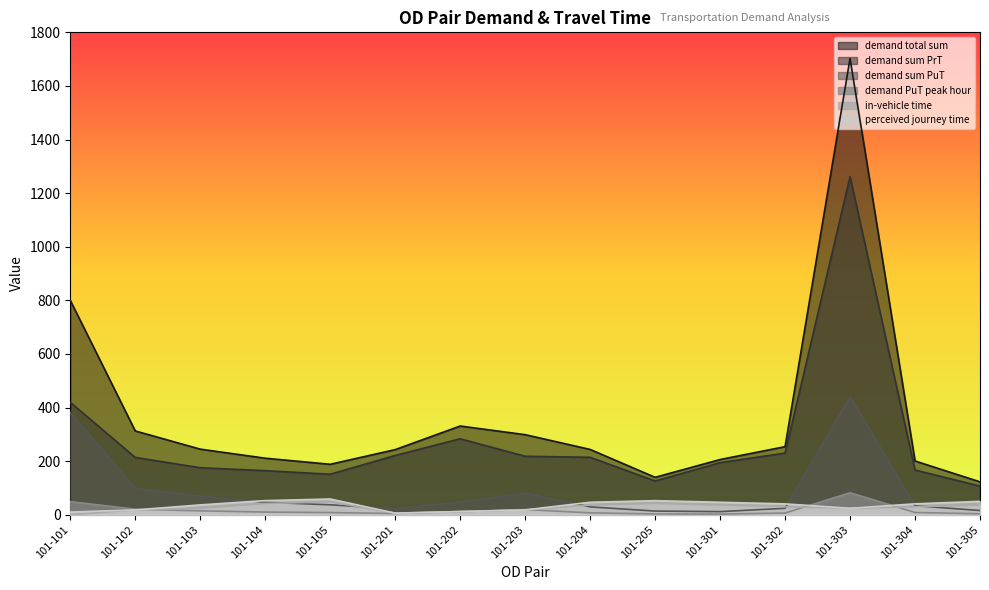

At which category is the sum across all series the highest?

101-303